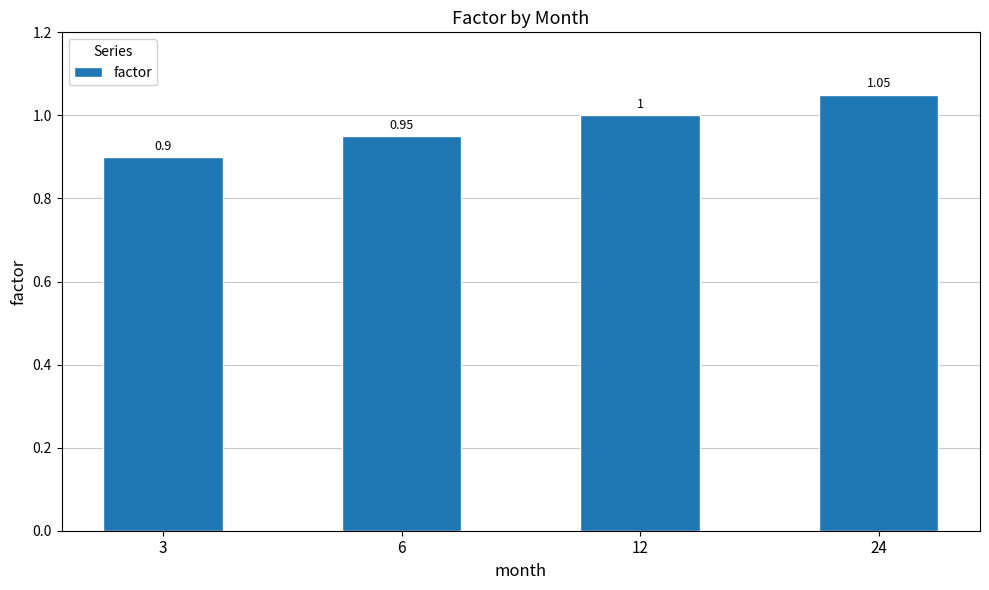

What is the sum of the values at 6 and 24?

2.0